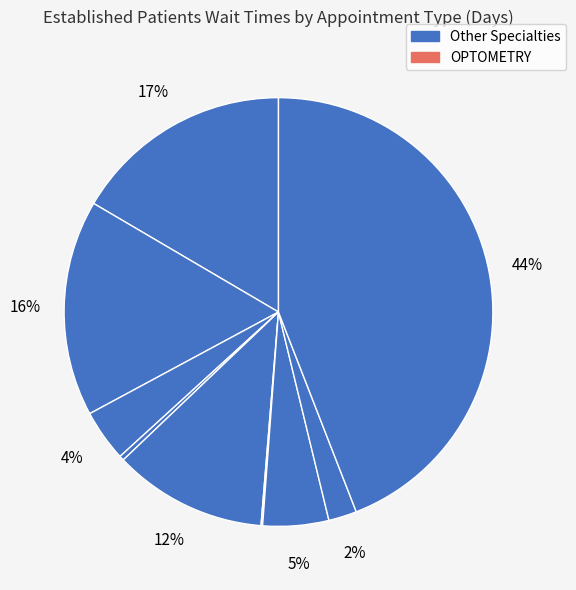

How many slices are in this pie chart?

9